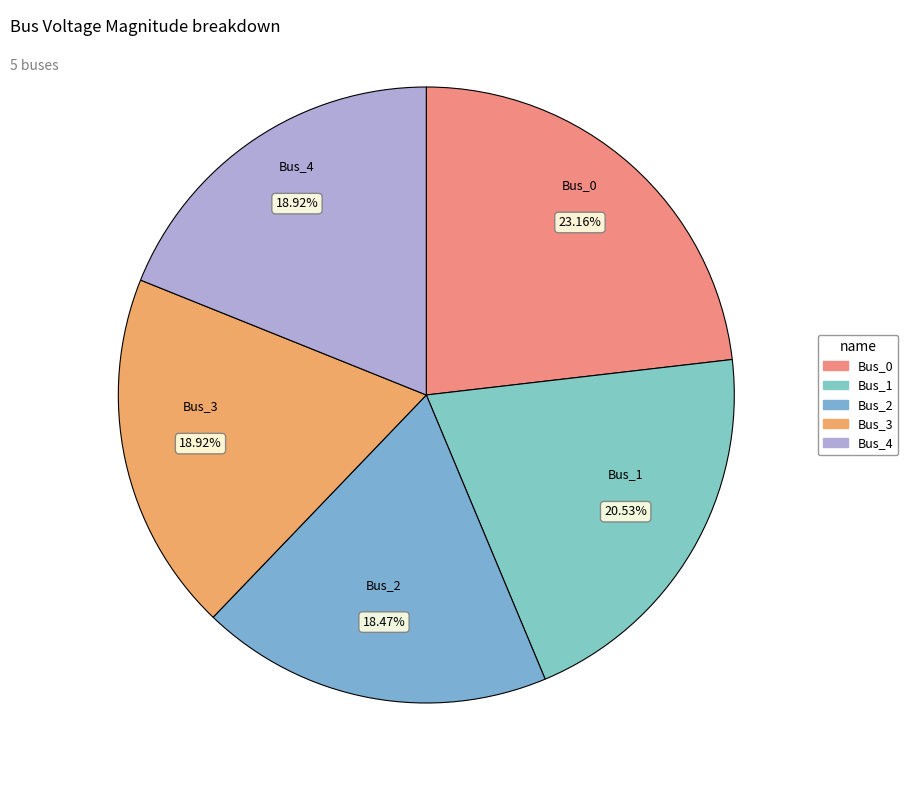

Does Bus_0 represent more than half of the total?

No